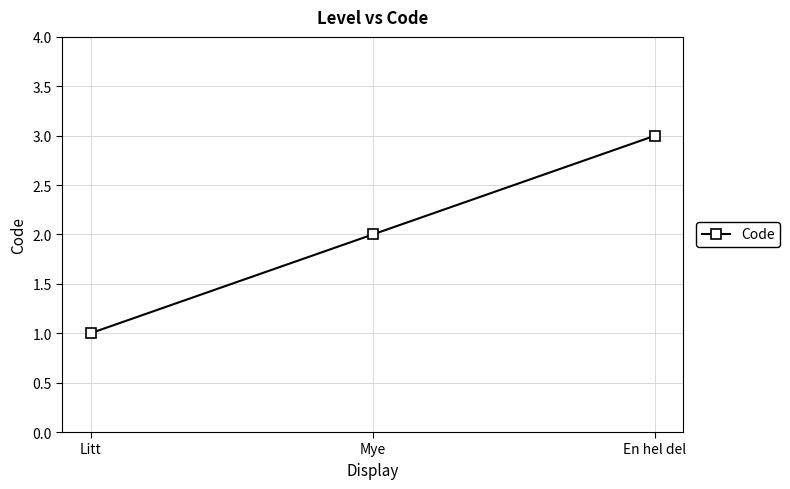

Reading left to right, transcribe all the data shown in this chart.

1	2	3